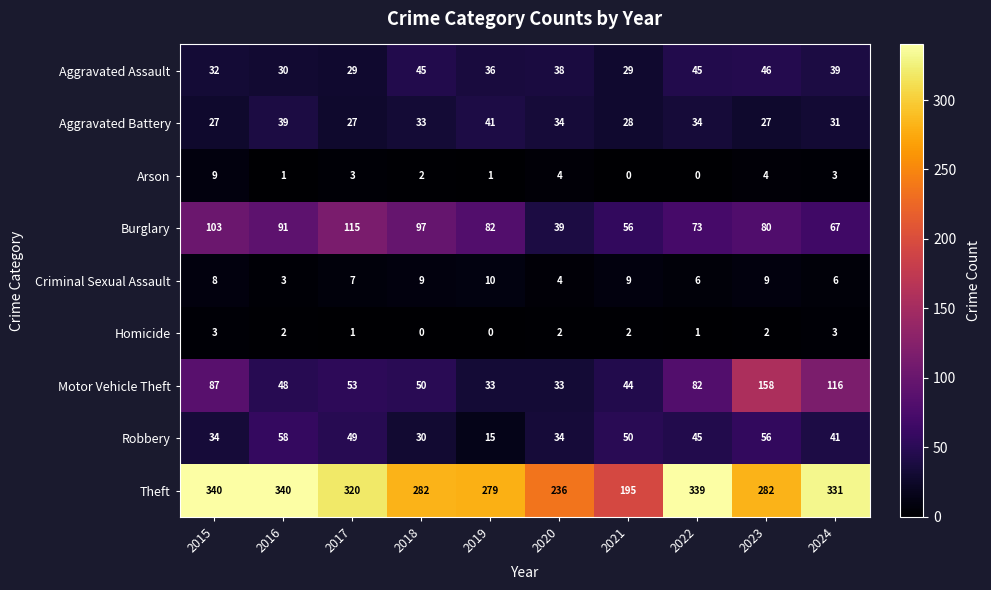

Which series has the widest spread of values?

Theft